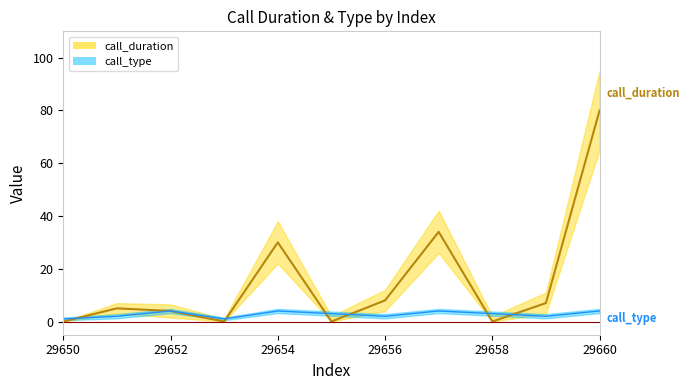

Which series has the widest spread of values?

call_duration_upper